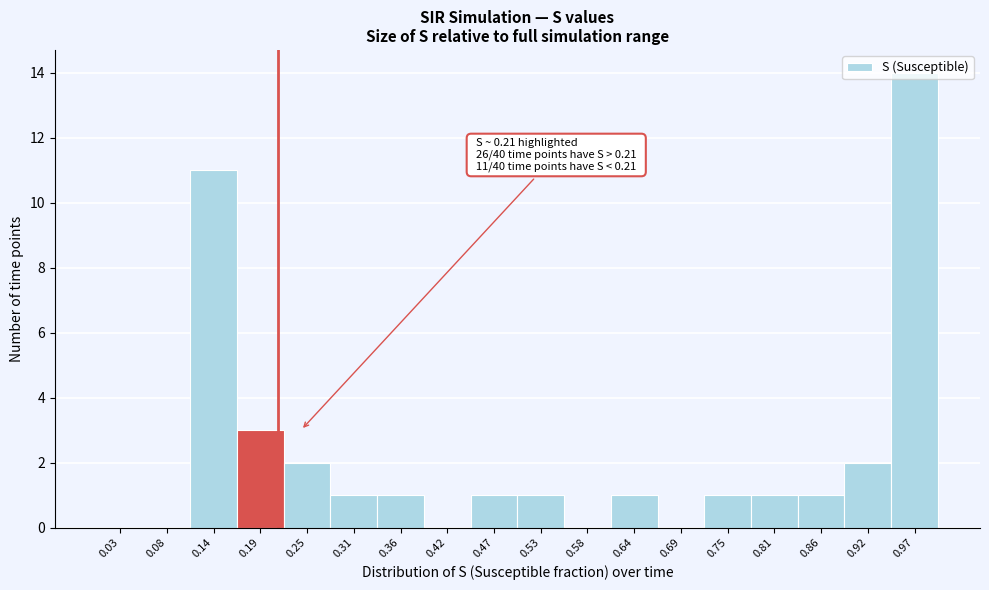

Over which range of the x-axis is the bar tallest?

0.94 to 1.00